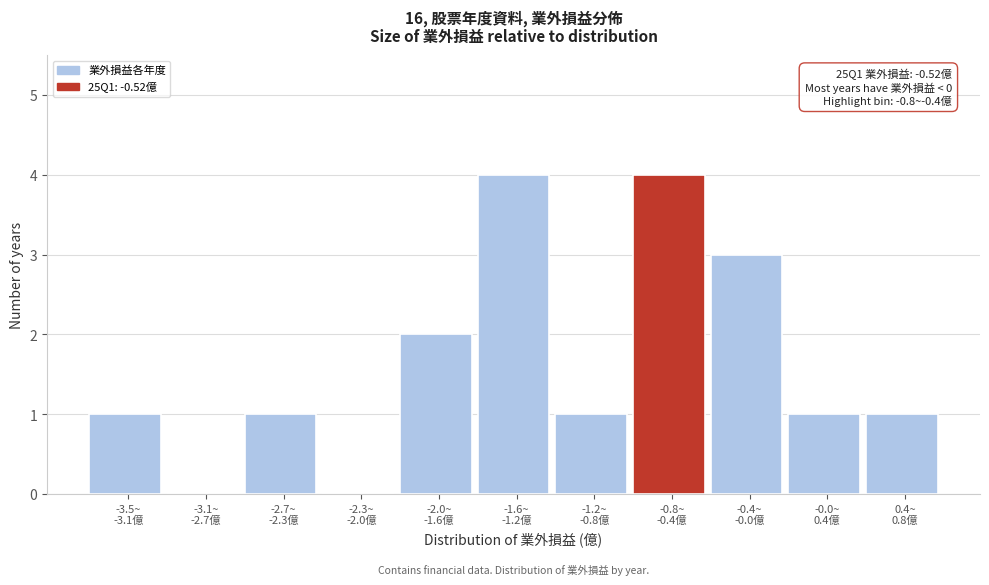

What is the greatest value displayed?

4